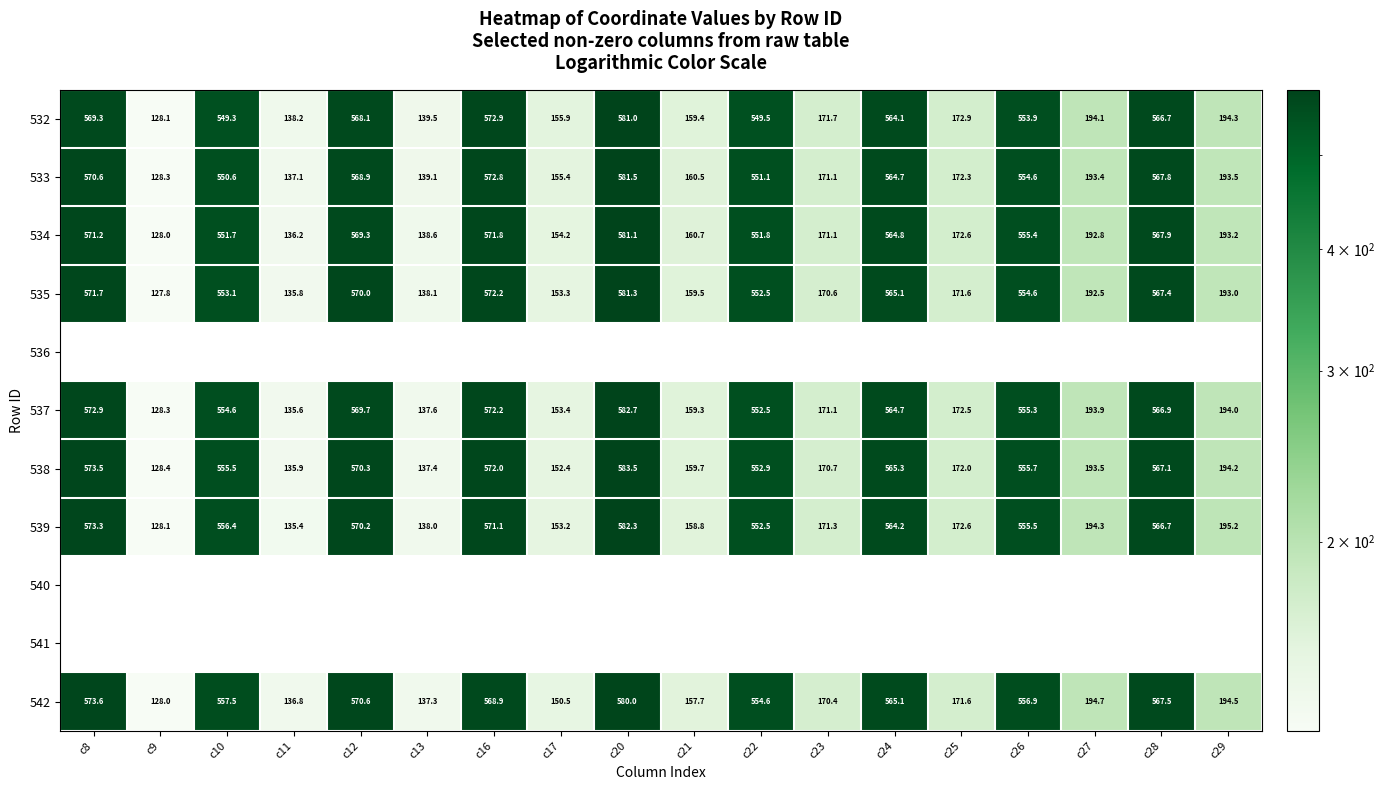

At which category does the chart reach its peak across all series?

c20